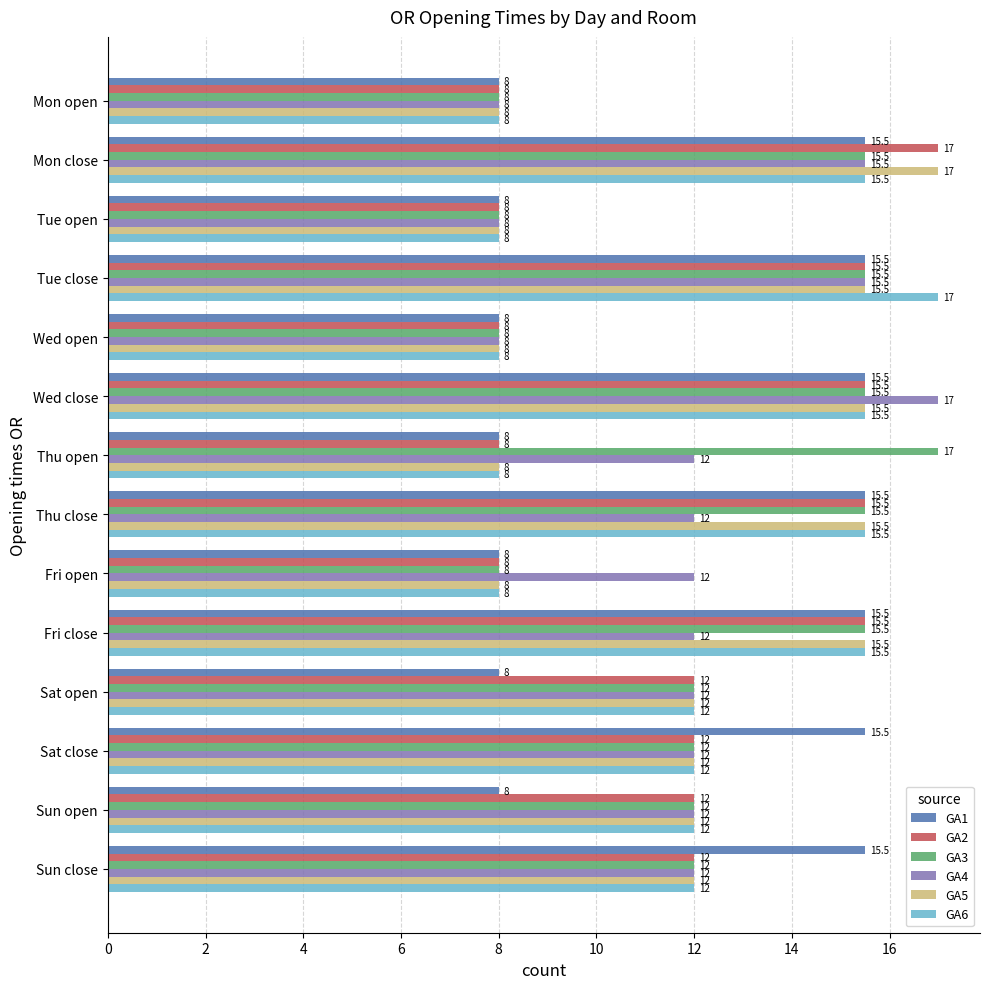

Which series has the largest total across all categories?

GA3